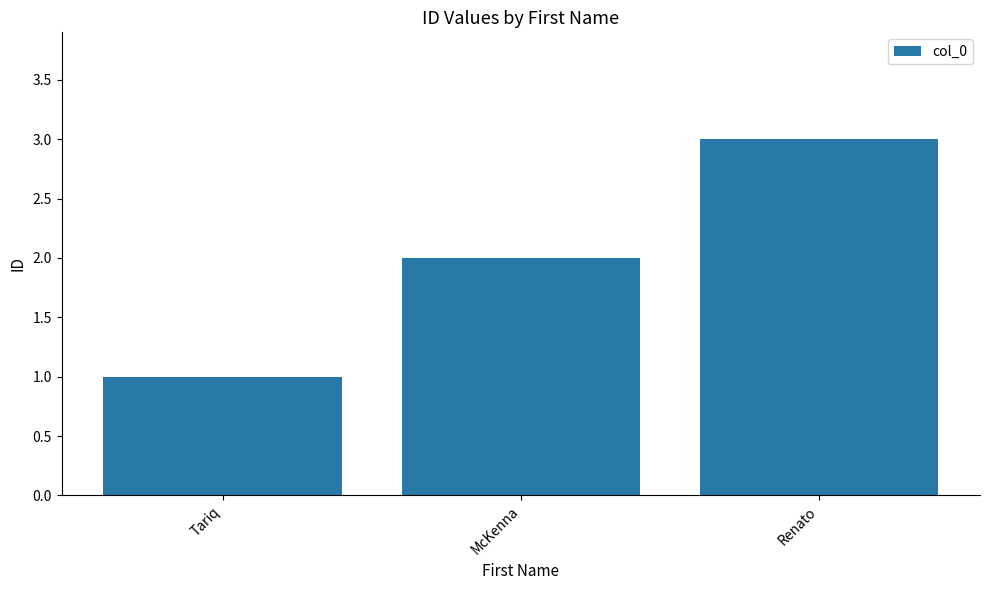

What position from the right is Renato?

1